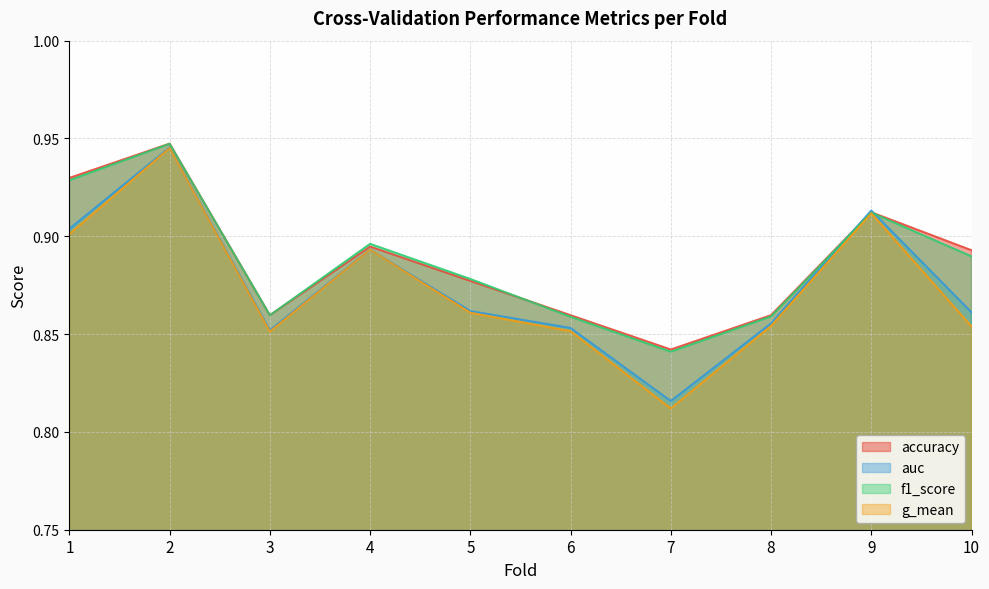

What is the average value of the f1_score series?

0.9